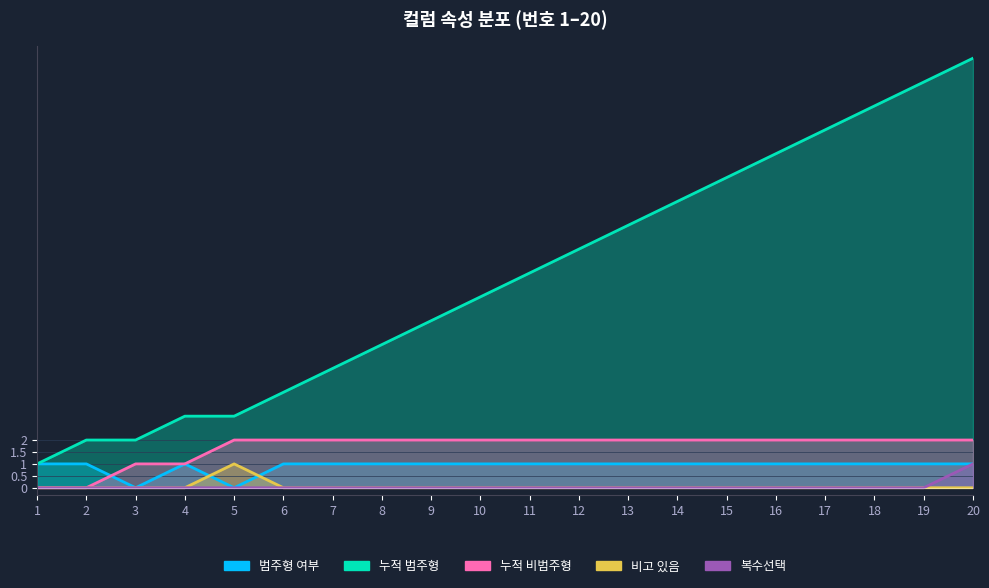

What are all the series names shown in the legend?

범주형 여부, 누적 범주형, 누적 비범주형, 비고 있음, 복수선택